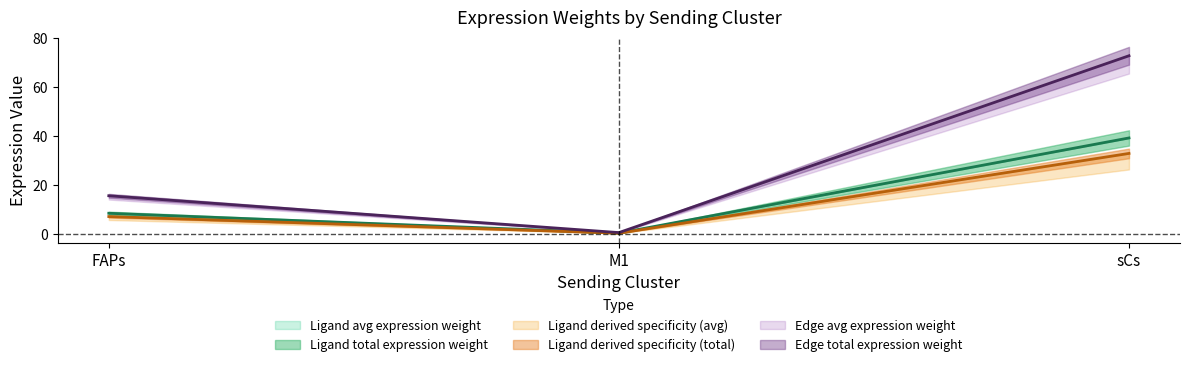

What value does the Ligand total expression value series have at sCs?

39.1